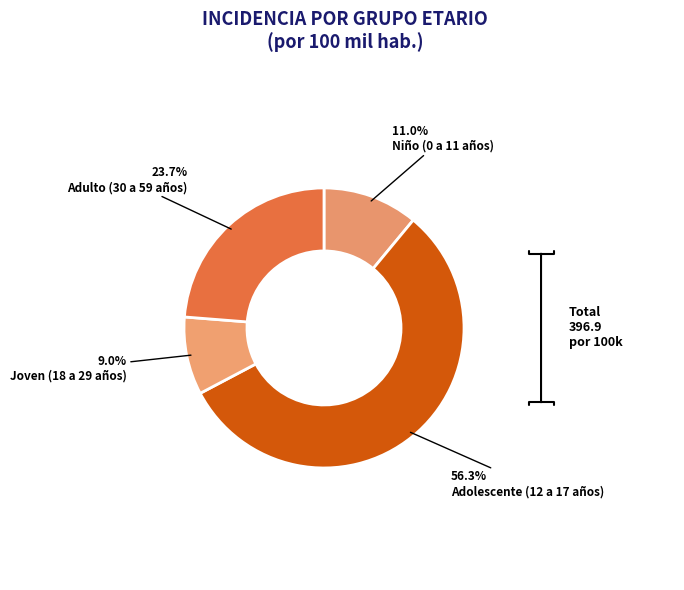

To the nearest percent, what portion does Adulto (30 a 59 años) represent?

24%